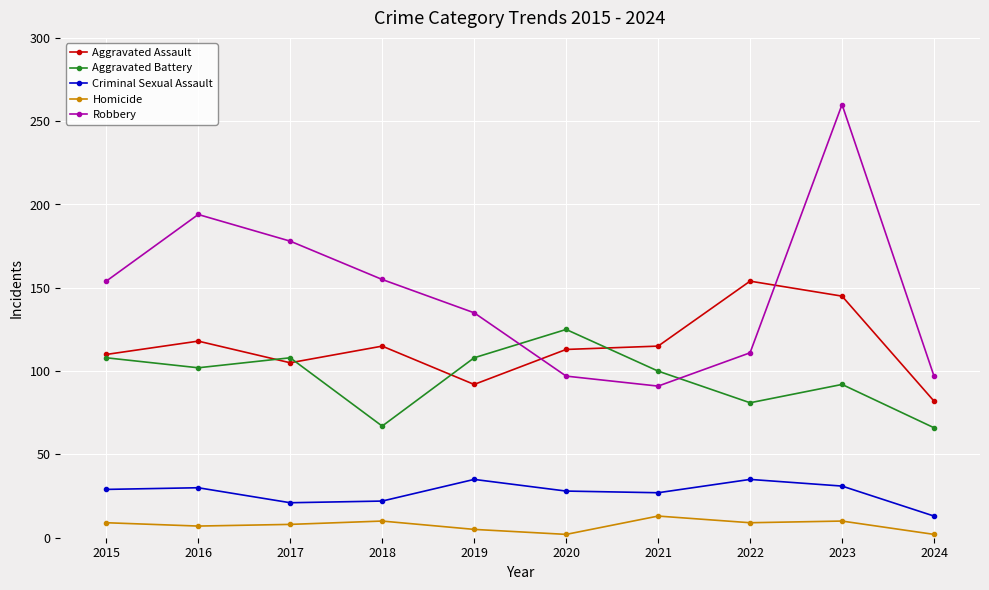

True or false: Homicide has more than 0 points higher than both neighbors.

True